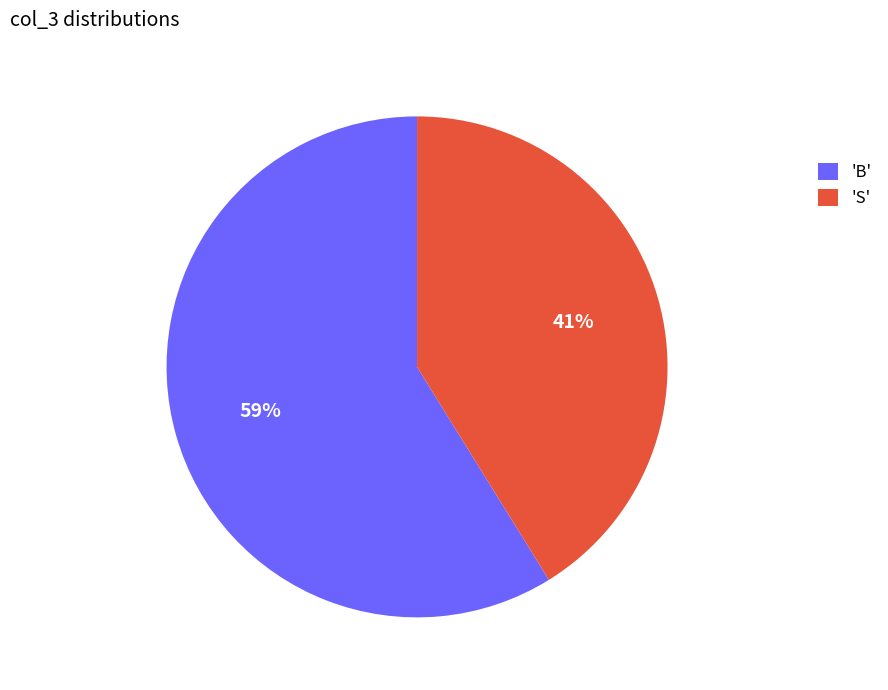

To the nearest percent, what is the average slice percentage?

50%